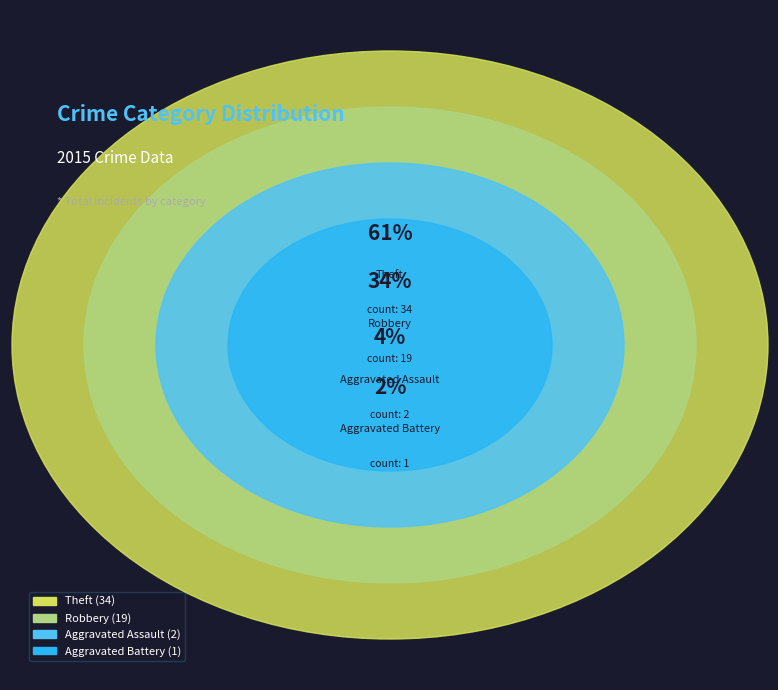

To the nearest percent, what is the difference between the largest and smallest slice percentages?

59%